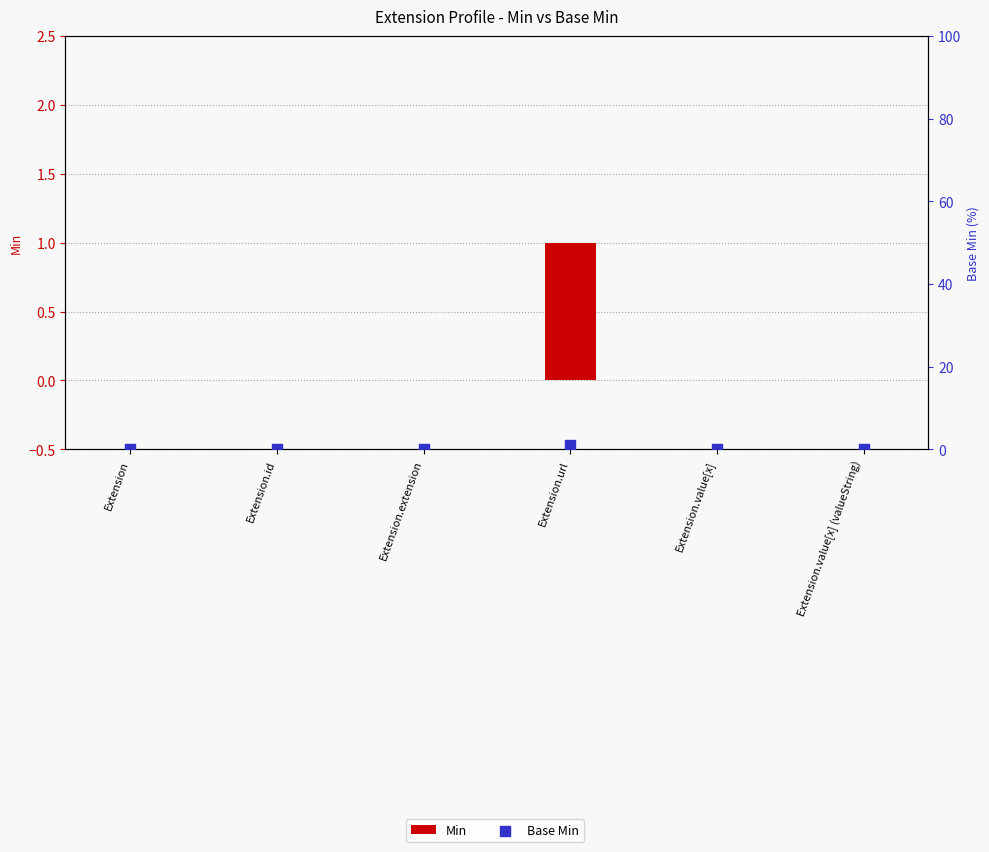

Which series reaches the minimum Y coordinate?

Min